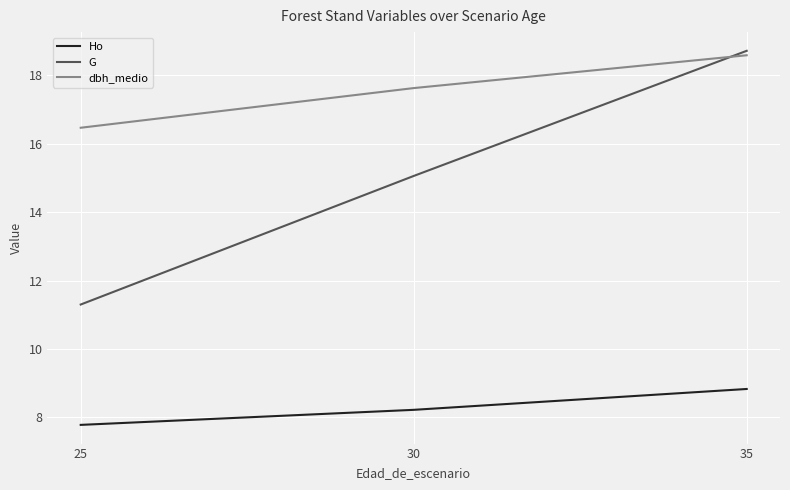

How many lines are shown in the chart?

3